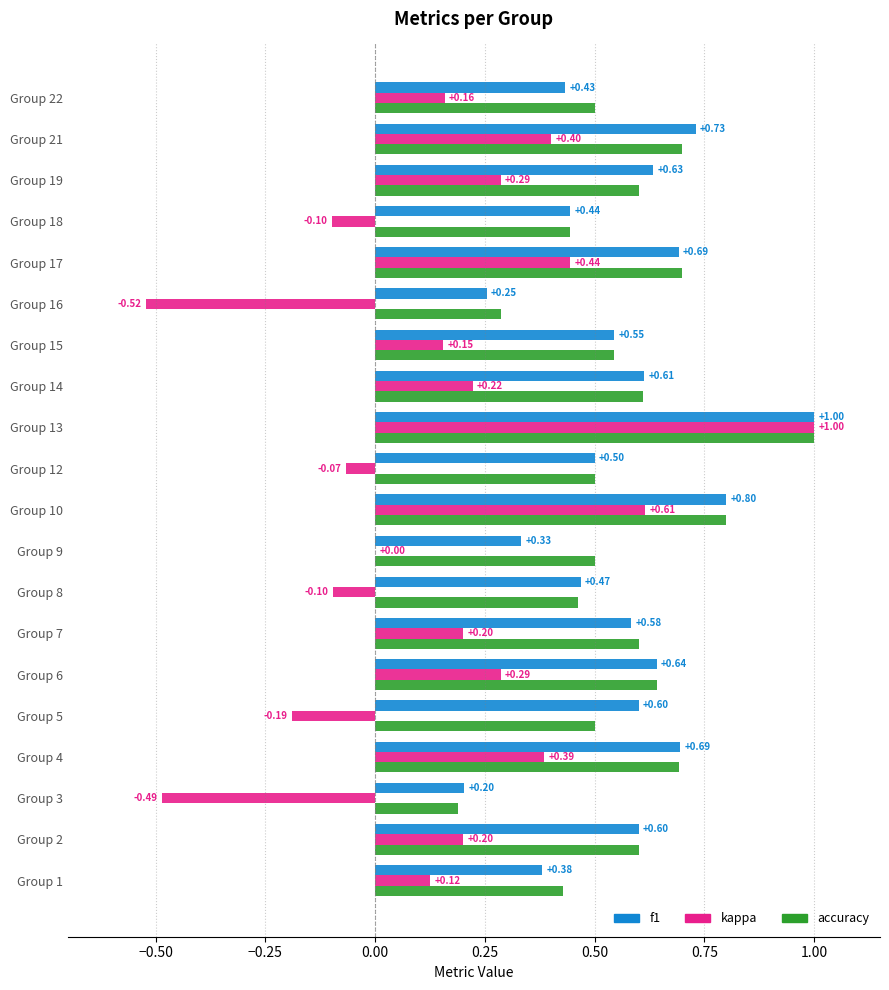

Which series has the largest total across all categories?

accuracy